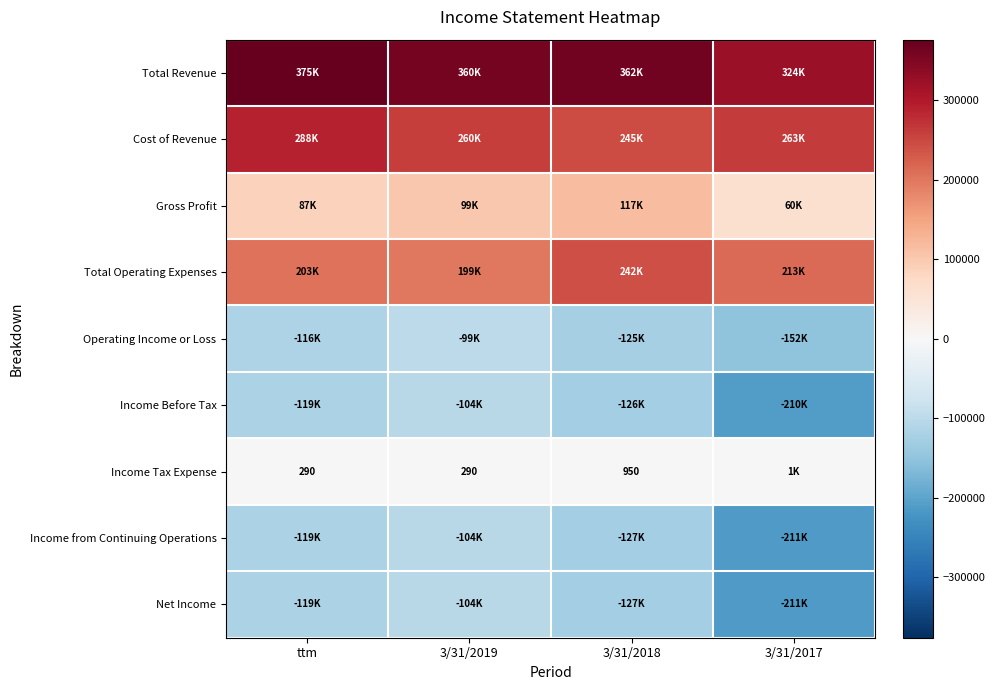

Which has a higher value, ttm or 3/31/2017?

ttm